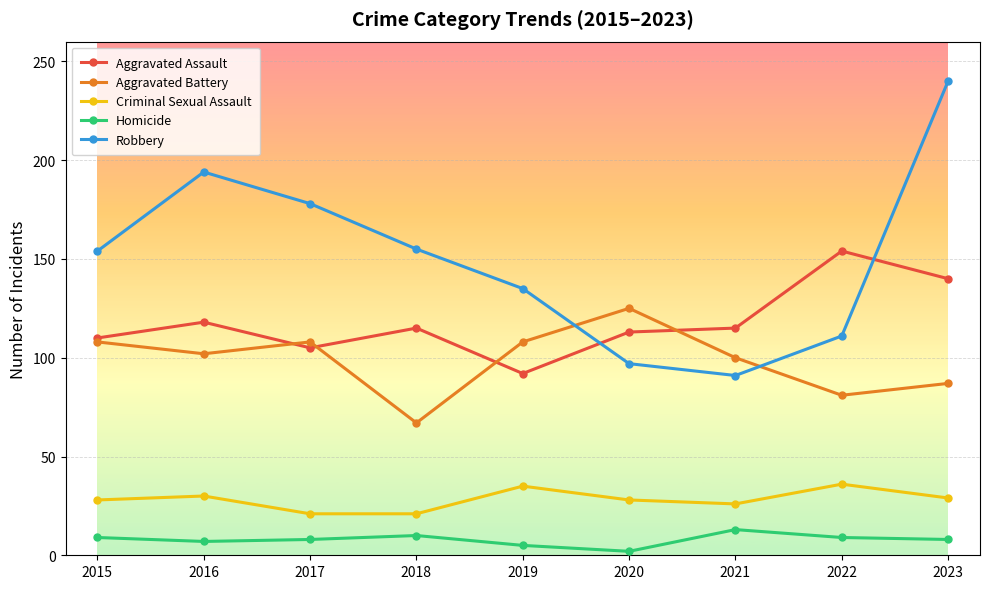

What is the value of the Homicide point at the 3rd from the left?

8